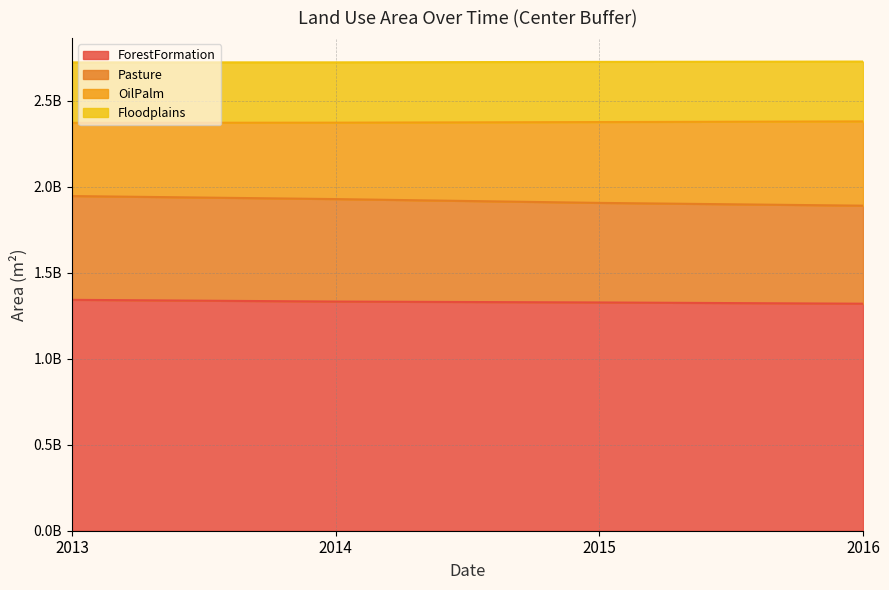

Which series has the widest spread of values?

Pasture